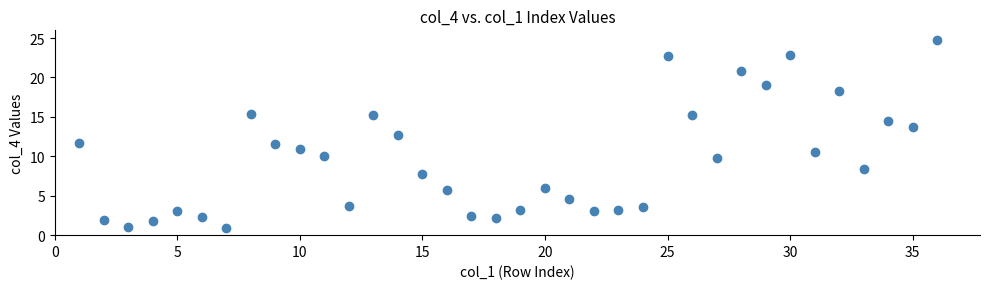

What is the range of Y values (max minus min)?

23.9